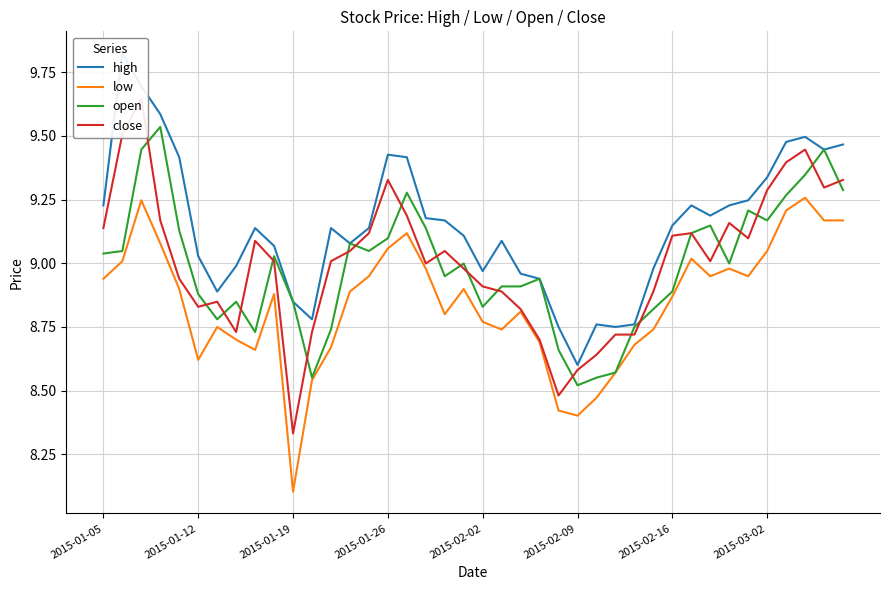

The value of open at 2015-02-02 is 14.0. True or false?

False